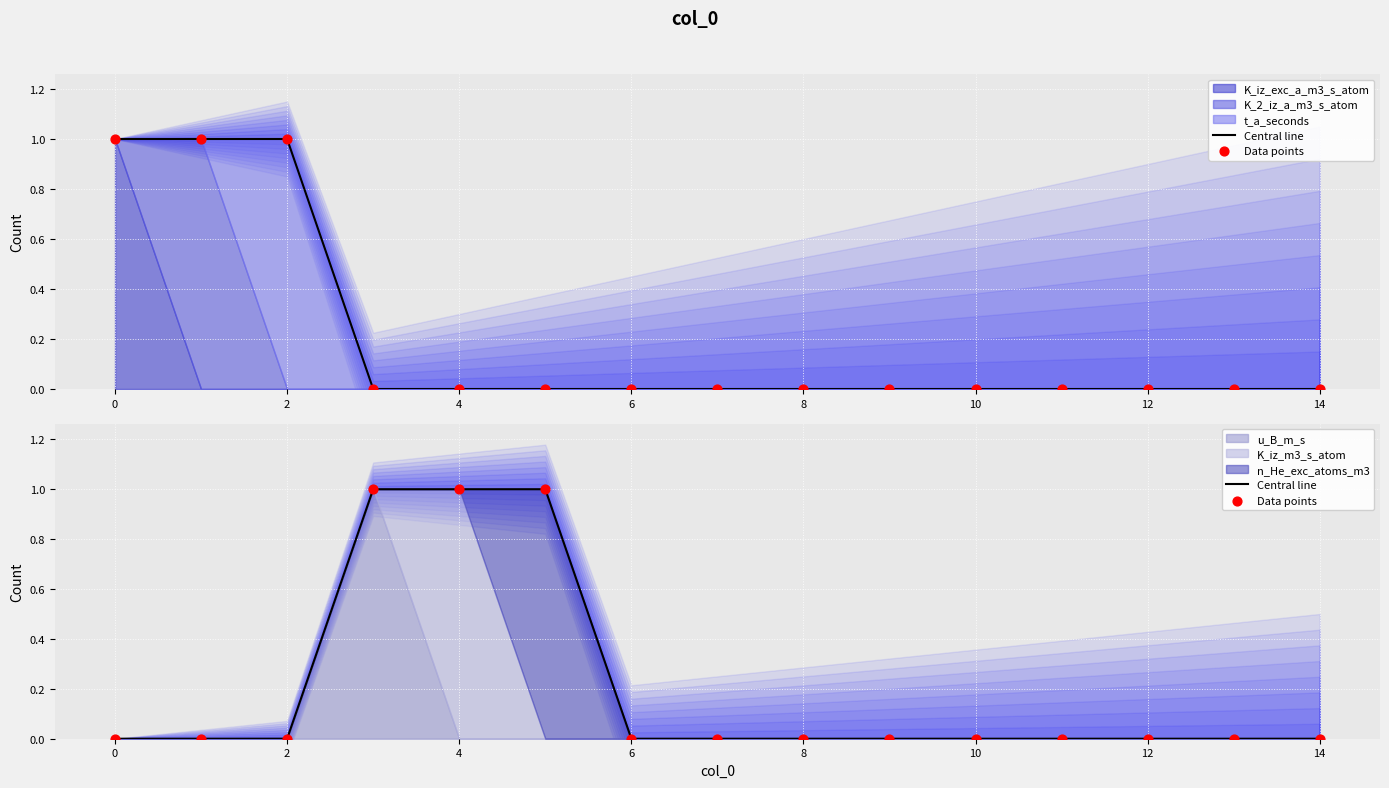

Which series has the widest spread of Y values?

Central line